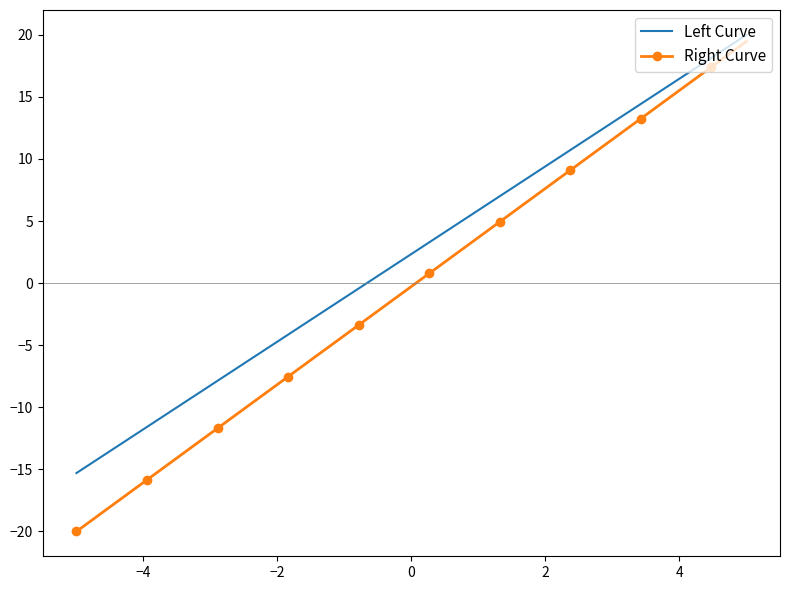

True or false: Right Curve and Left Curve intersect in this chart.

False